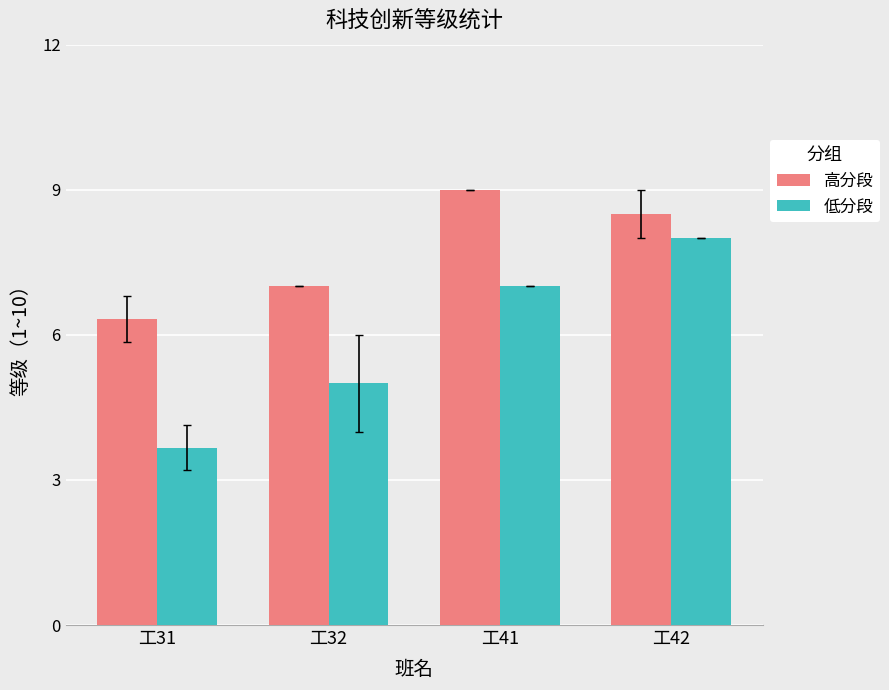

How many bars are there in total?

8